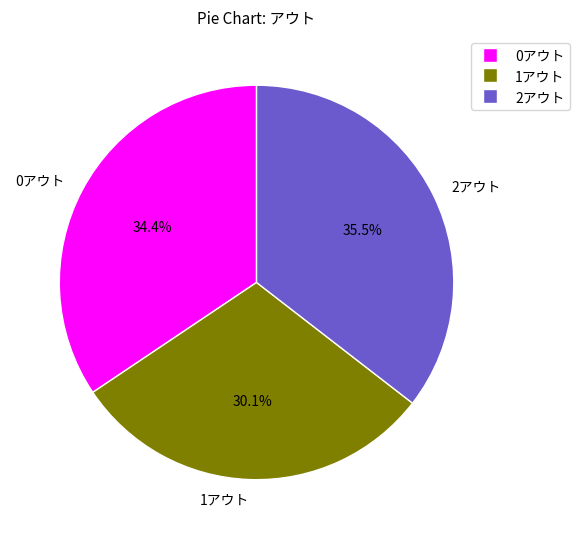

Which category has the biggest portion of the pie?

2アウト